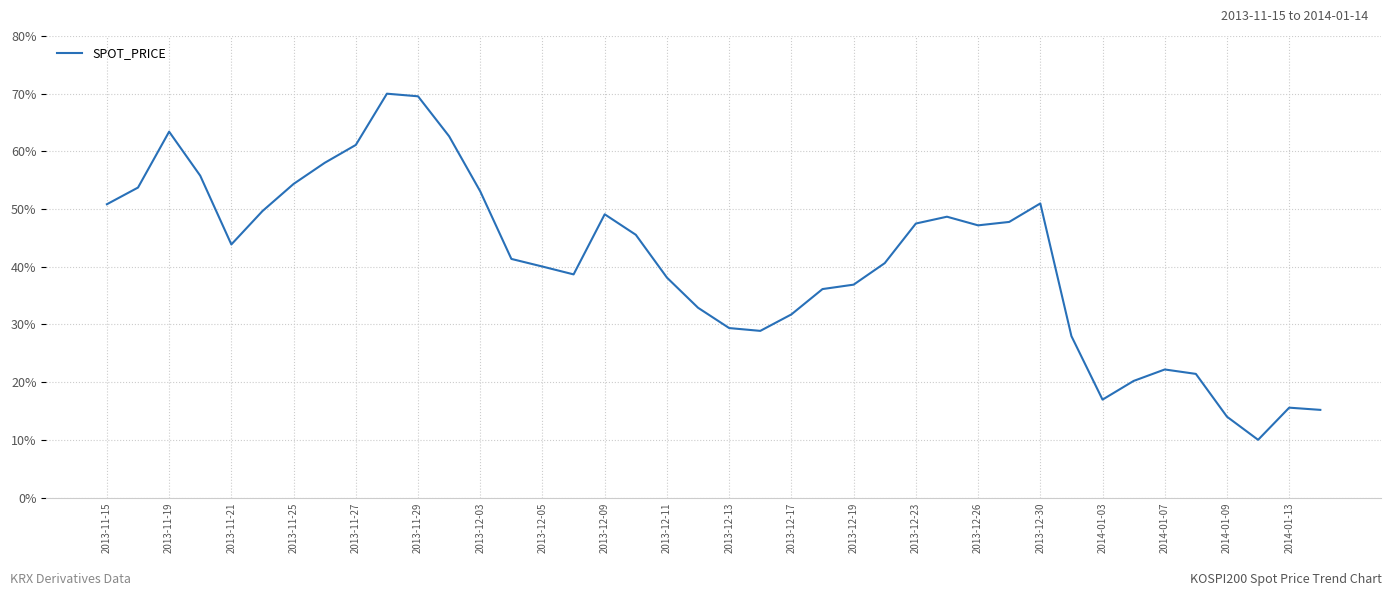

What is the maximum value shown in the chart?

70.0